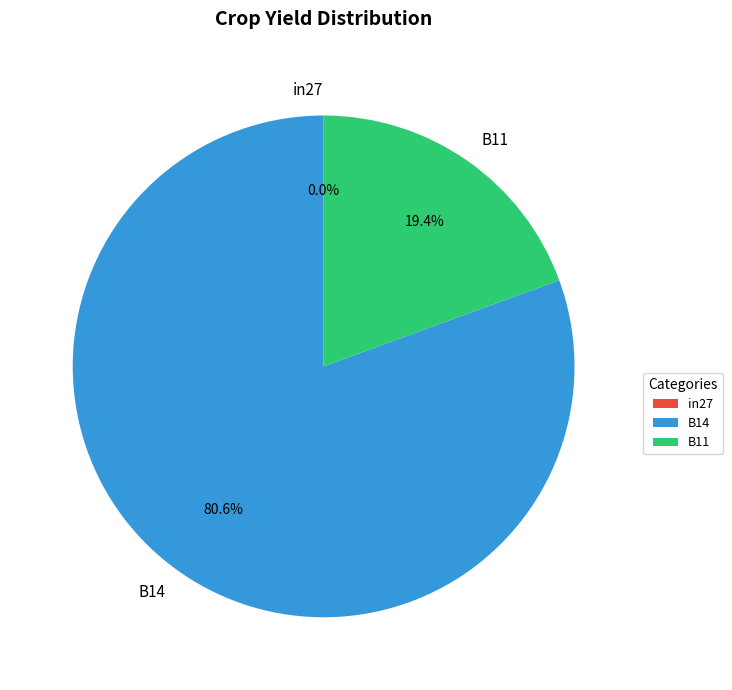

What percentage is the B11 slice, to the nearest percent?

19%